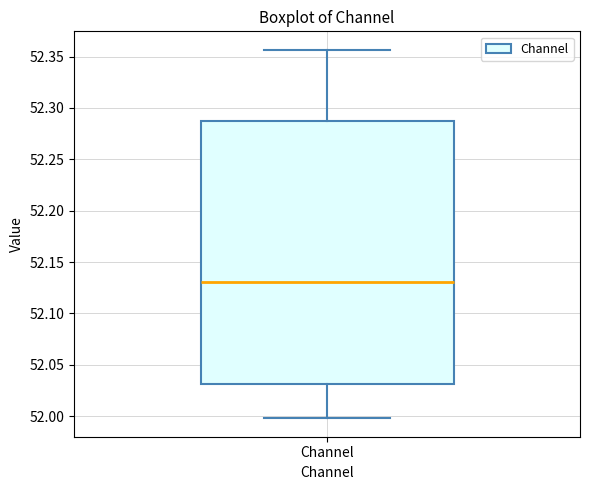

Where is the upper edge of the box for Channel on the y-axis? The values are not printed on the chart, so give them approximately, as read against the axis.

52.285